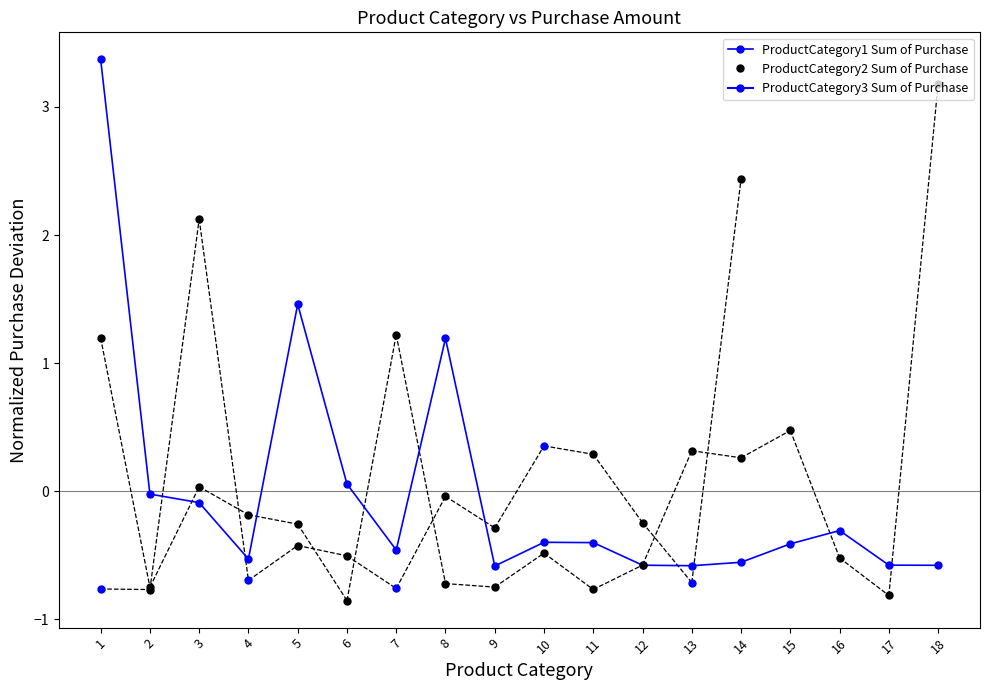

What is the minimum value shown in the chart?

-0.9